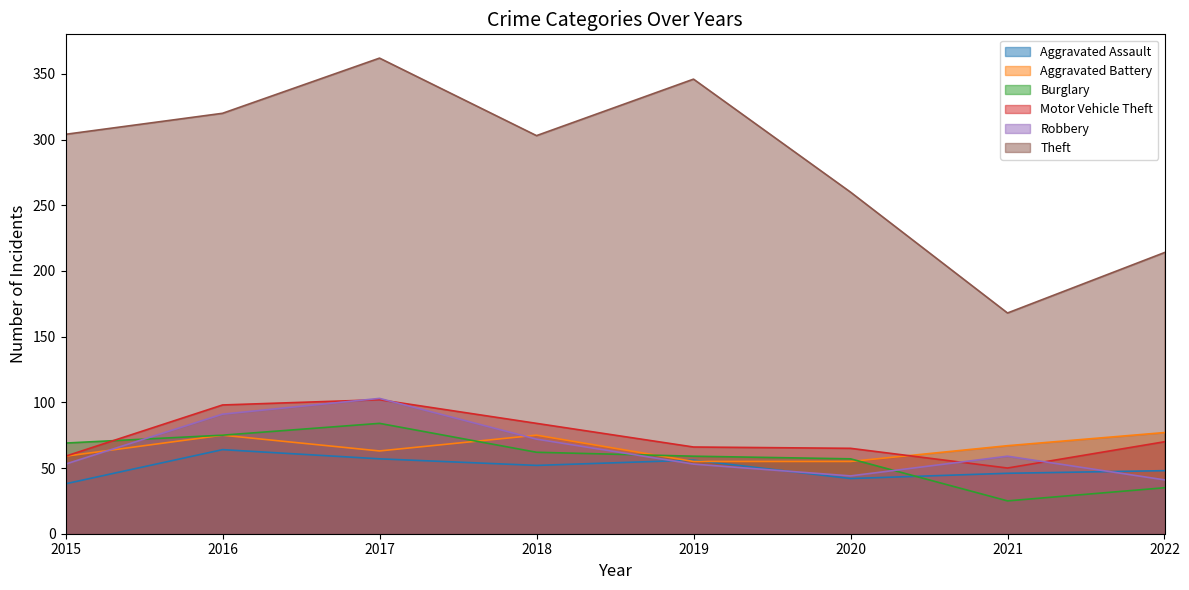

At 2020, list the series in order from smallest to largest.

Aggravated Assault, Robbery, Aggravated Battery, Burglary, Motor Vehicle Theft, Theft